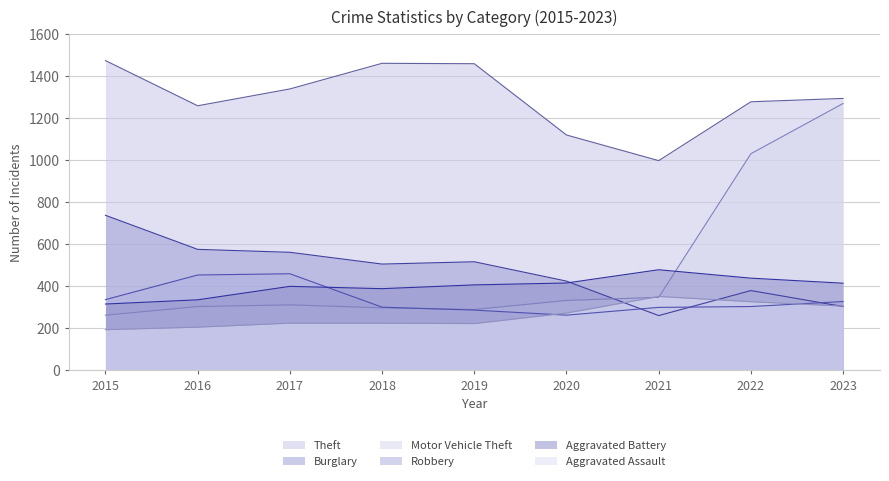

Where does the Aggravated Battery series first go above 407?

2020